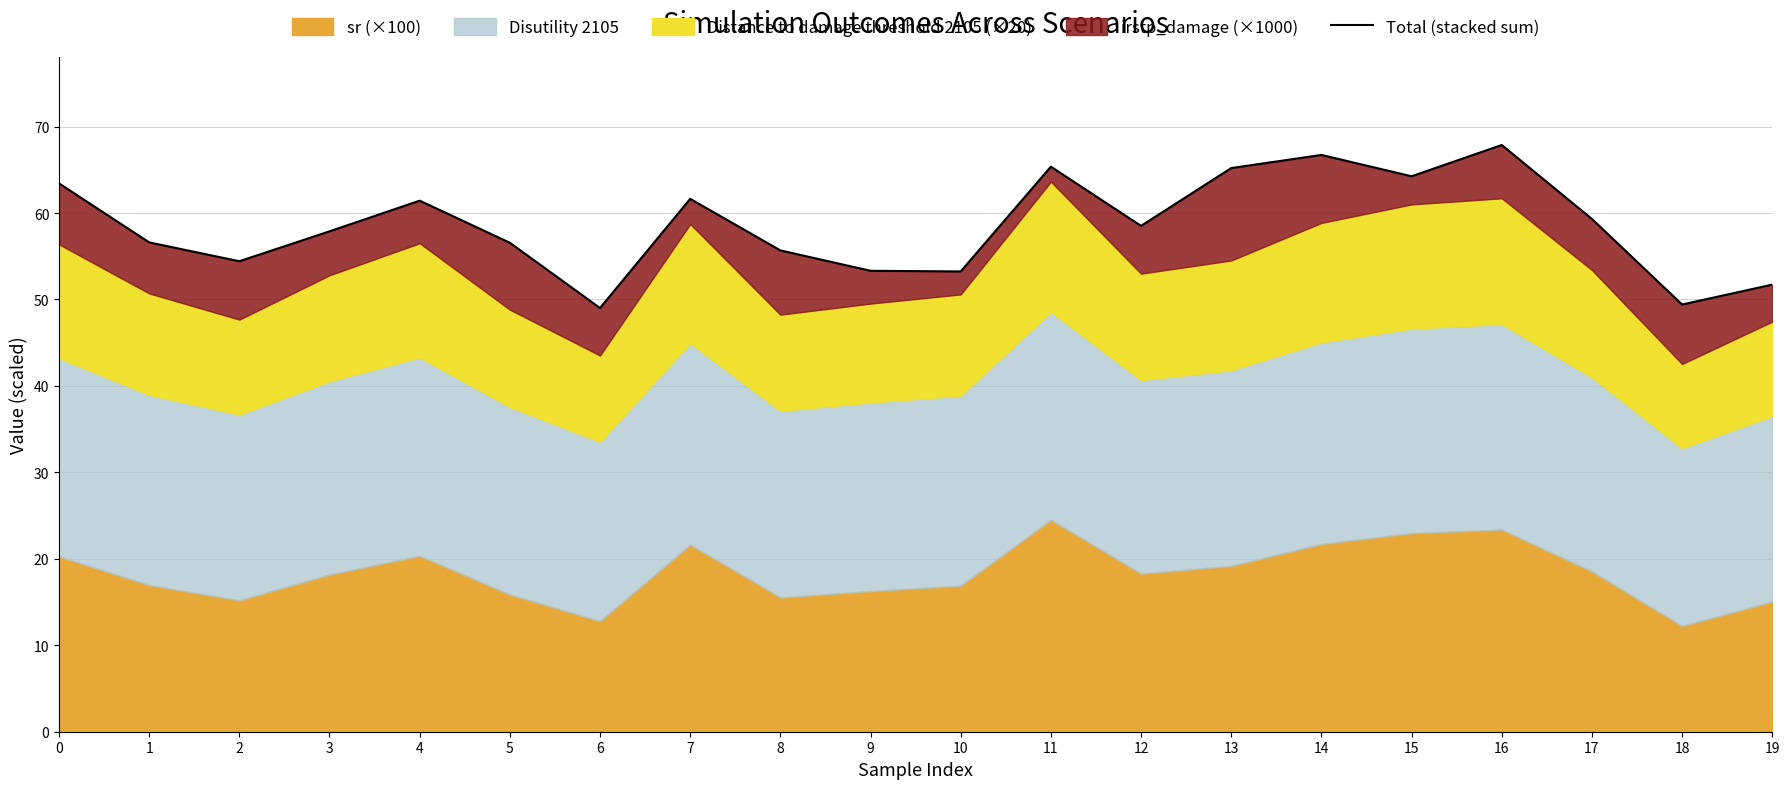

Approximately how many times larger is the value at 6 compared to 2?

0.9